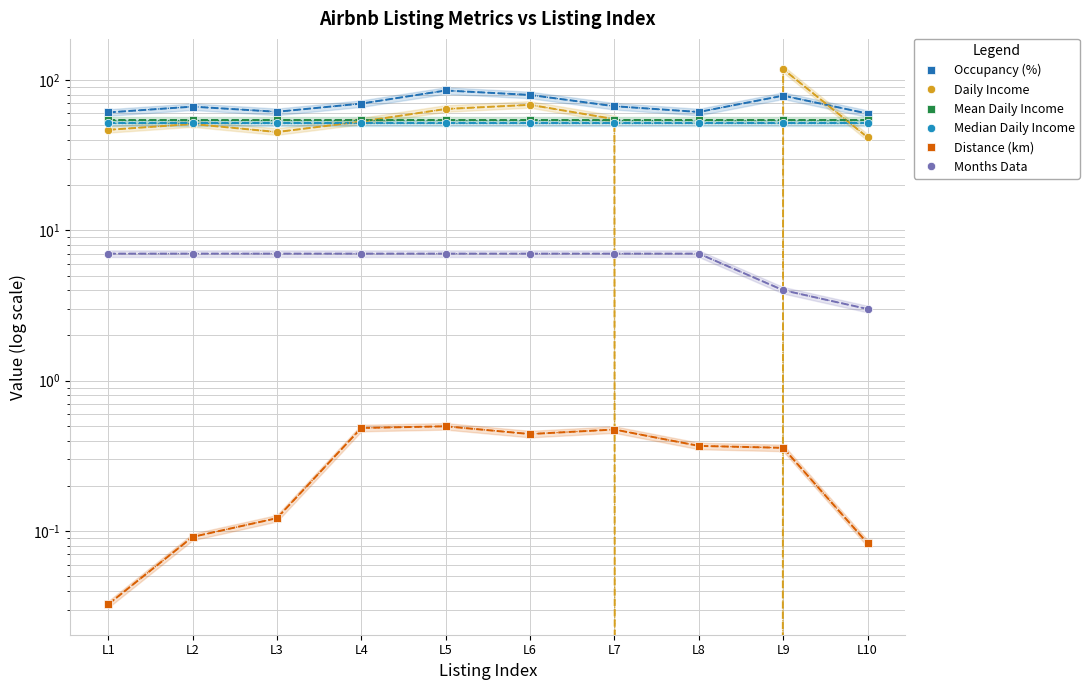

Which series has the largest total across all categories?

Occupancy (%)